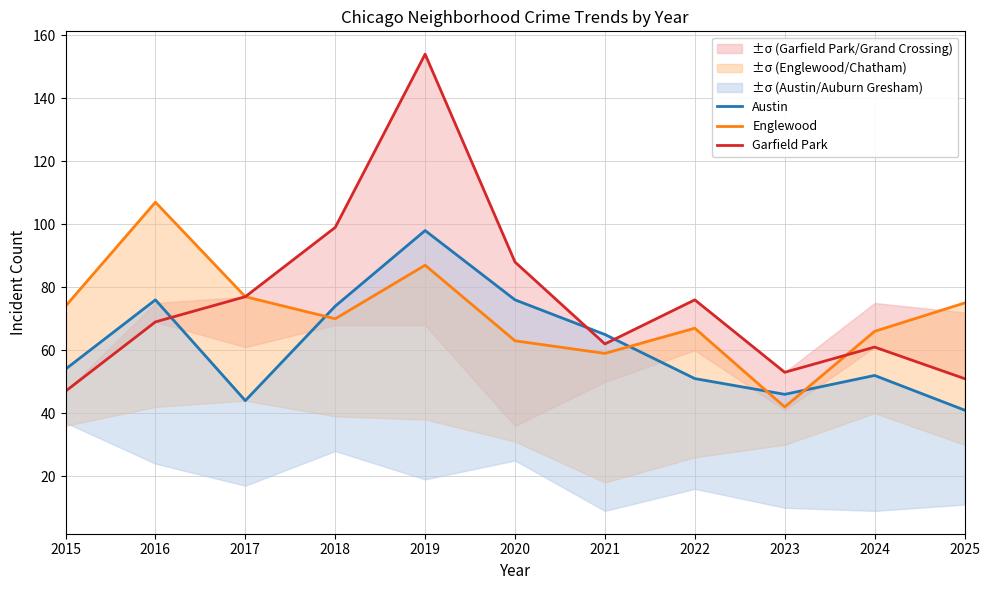

At which category does the chart reach its peak across all series?

2019